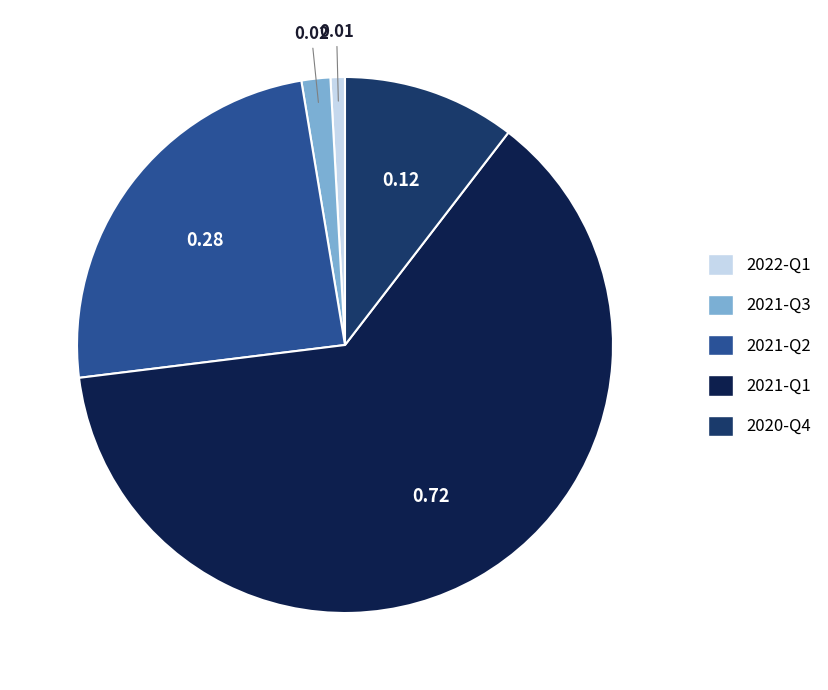

Count the number of slices in the pie.

5